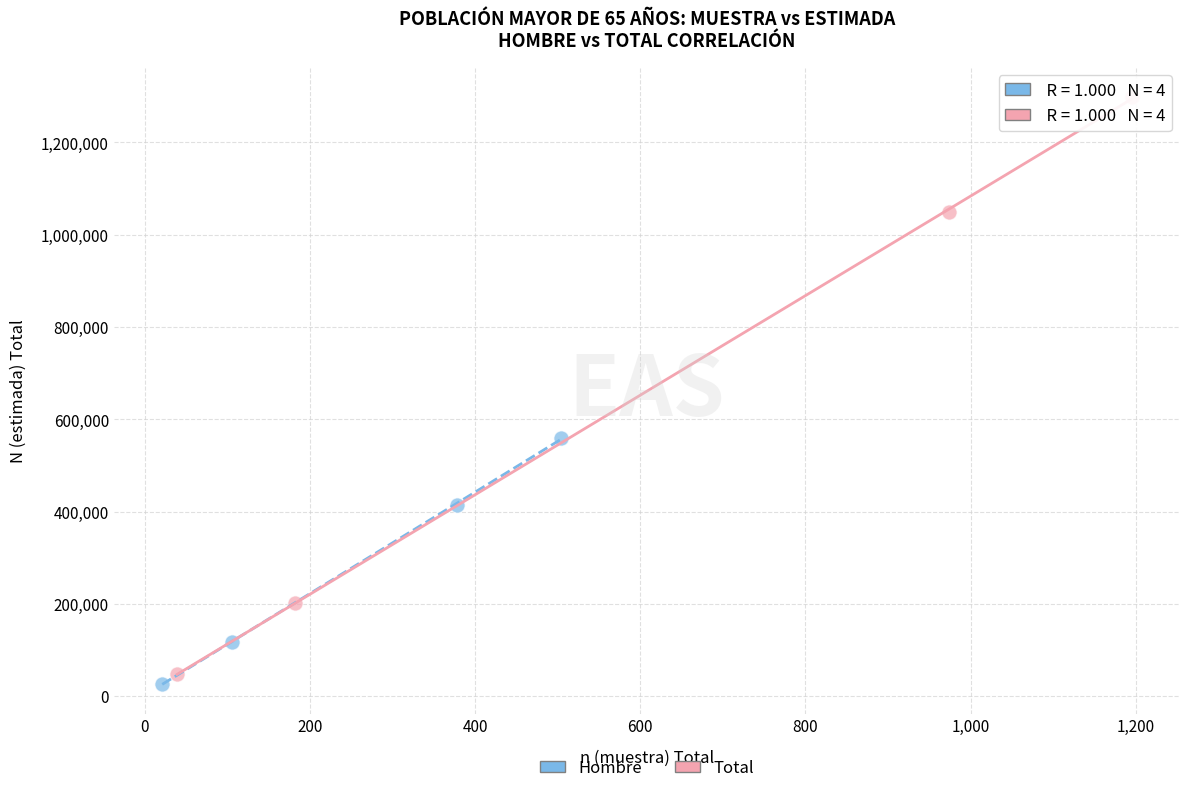

Which series reaches the maximum Y coordinate?

Total